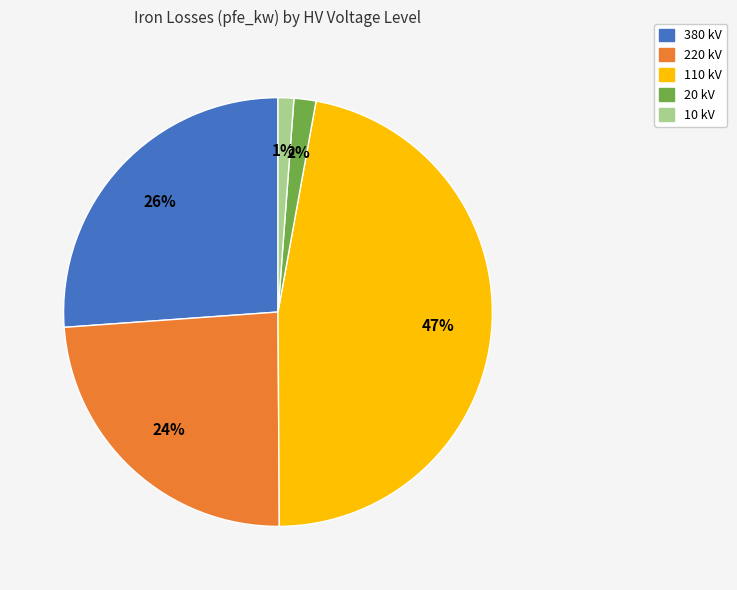

Is there a majority slice in this chart?

No